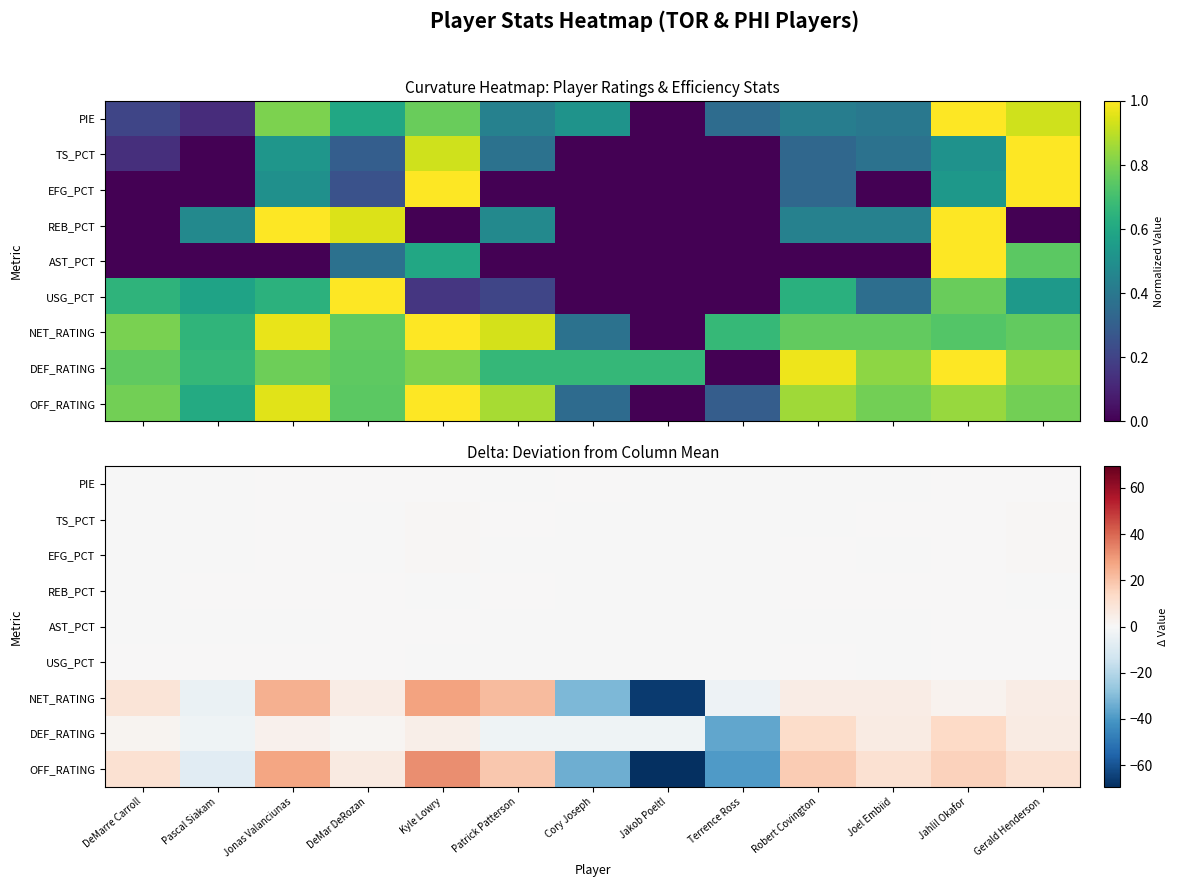

How many categories are shown in the chart?

13